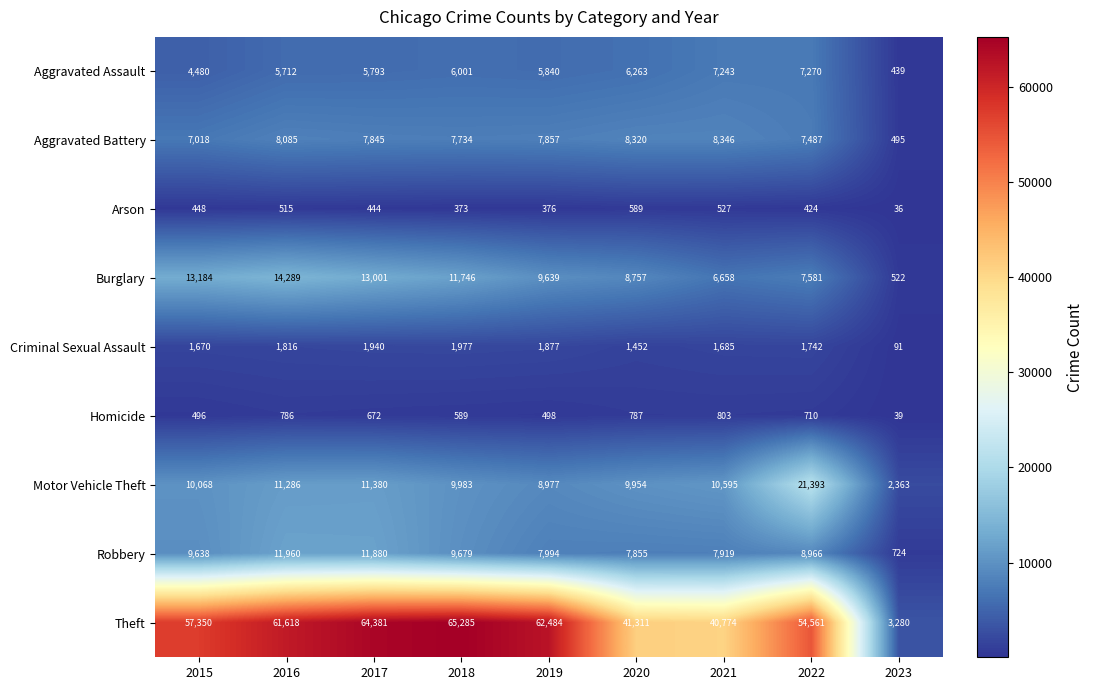

At 2016, list the series in order from smallest to largest.

Arson, Homicide, Criminal Sexual Assault, Aggravated Assault, Aggravated Battery, Motor Vehicle Theft, Robbery, Burglary, Theft